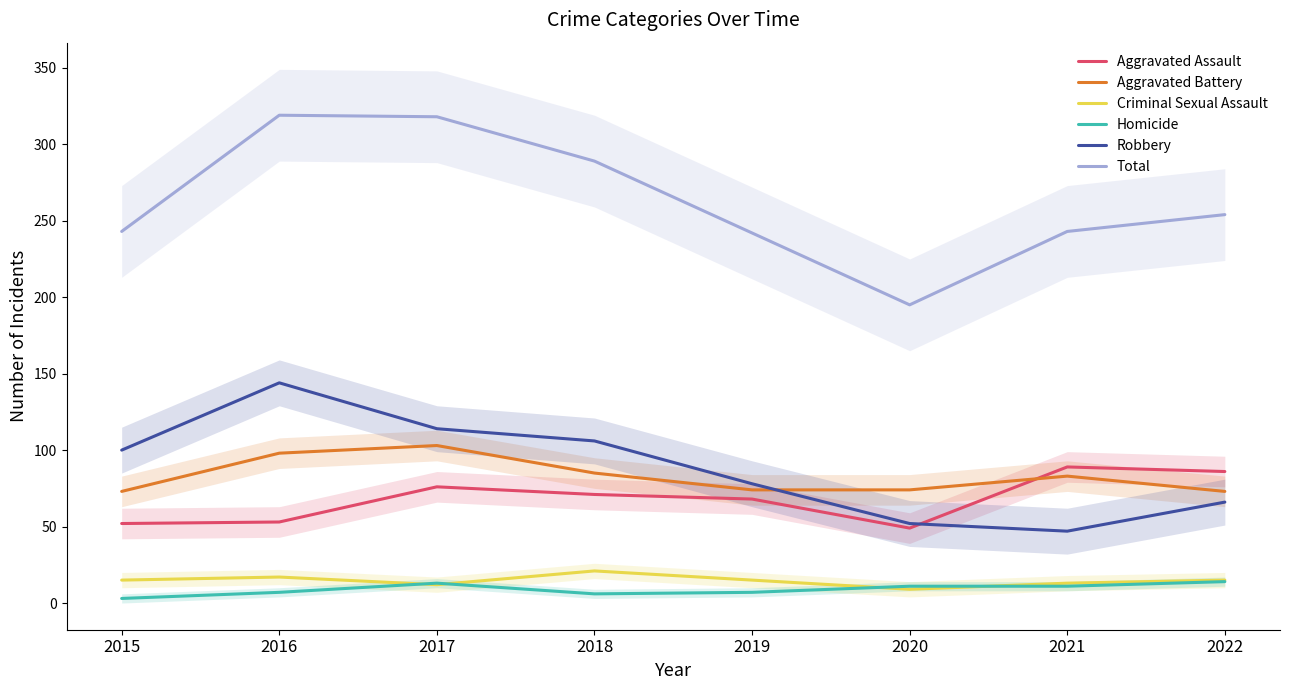

True or false: Total has more than 1 interior local peaks.

False